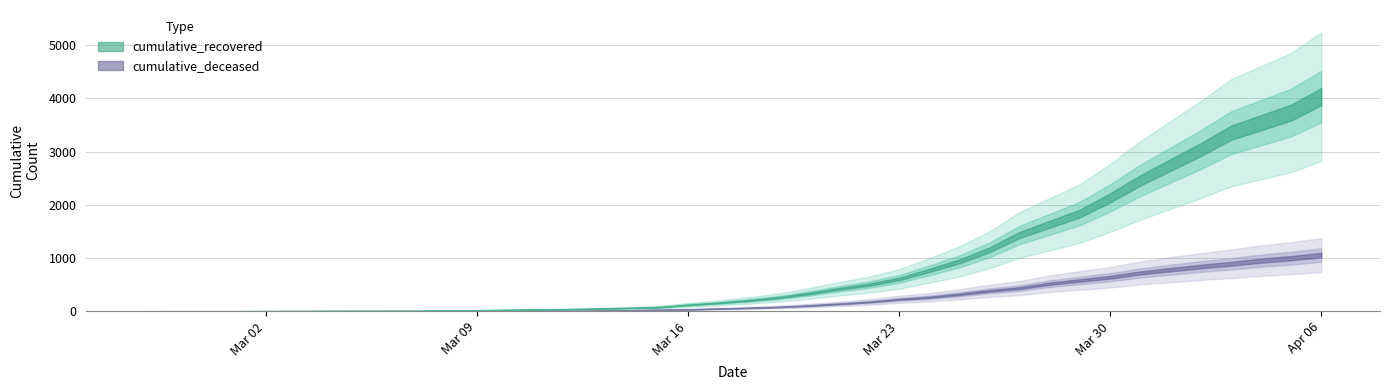

Reading left to right, extract all data points from this chart.

cumulative_recovered: 3	4	4	4	5	6	8	9	9	10	14	20	27	33	40	50	63	77	121	159	204	258	334	423	501	608	768	938	1154	1434	1635	1837	2130	2457	2747	3034	3350	3541	3731	4029
cumulative_deceased: 0	0	0	0	0	0	0	0	0	1	2	2	2	4	6	11	20	28	37	51	65	82	108	141	176	226	264	320	385	437	519	580	640	721	782	841	892	952	998	1056